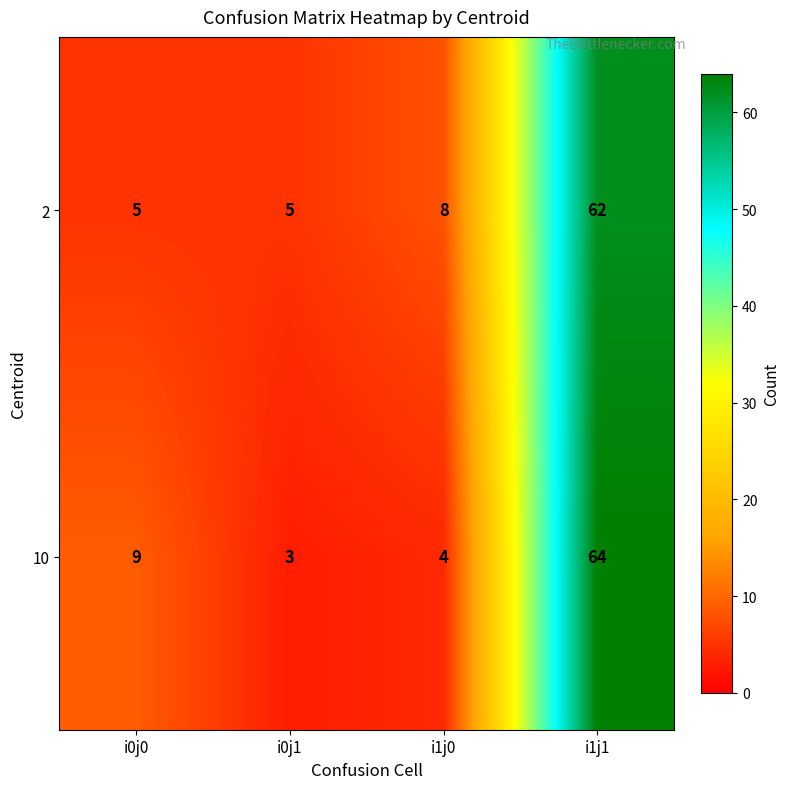

Reading left to right, list all the values displayed in this chart.

2: 5	5	8	62
10: 9	3	4	64